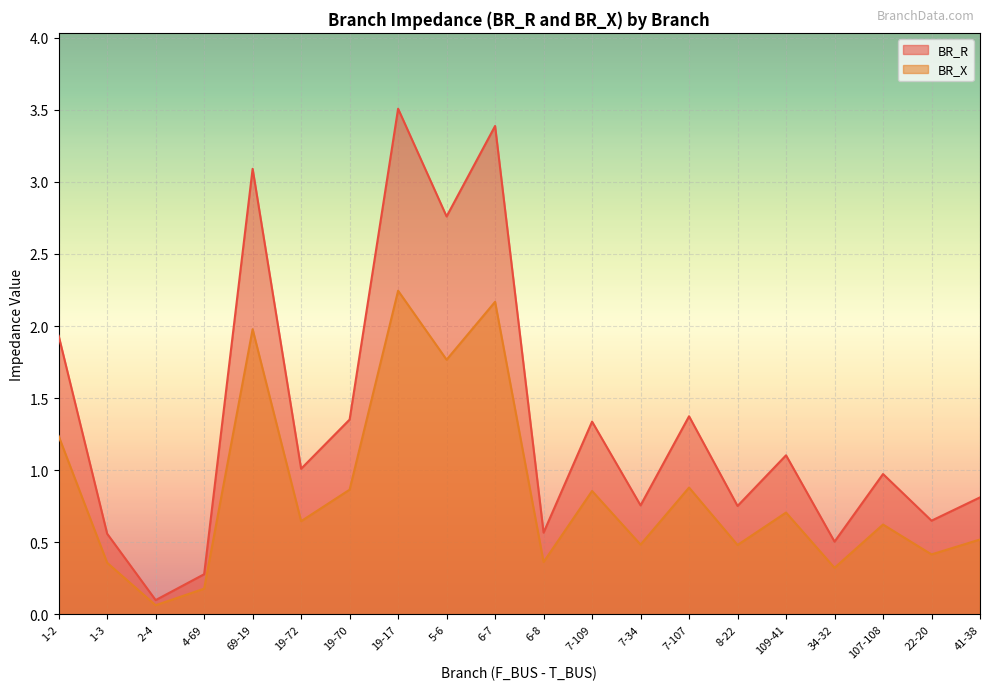

What is the average value of the BR_X series?

0.9